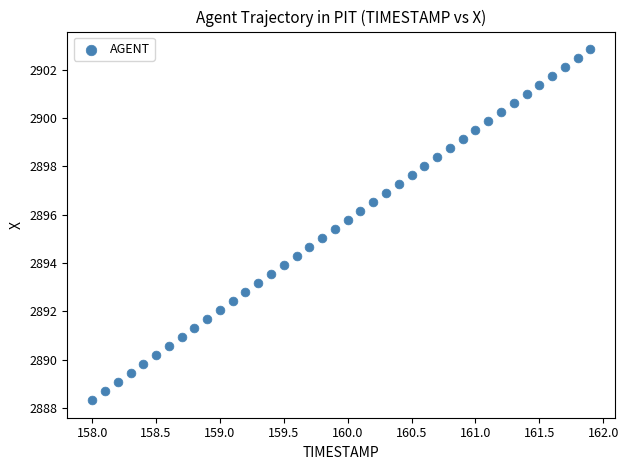

What is the range of Y values (max minus min)?

14.5